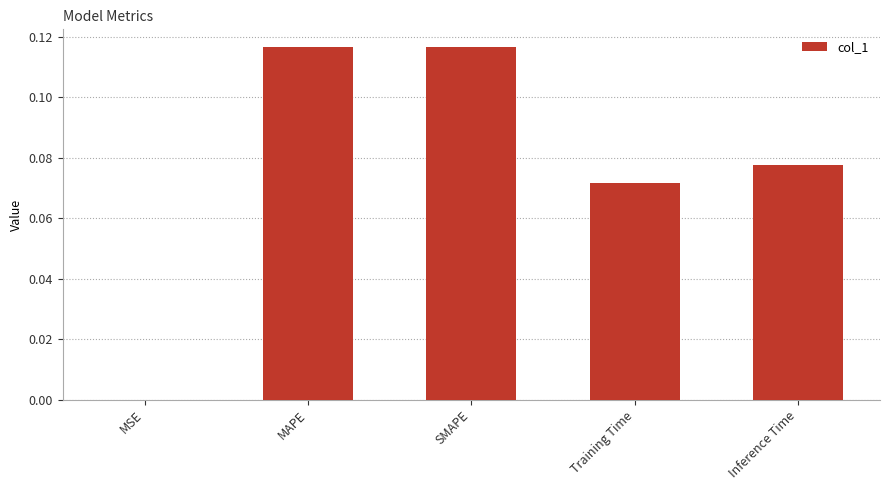

Are the bars horizontal?

No